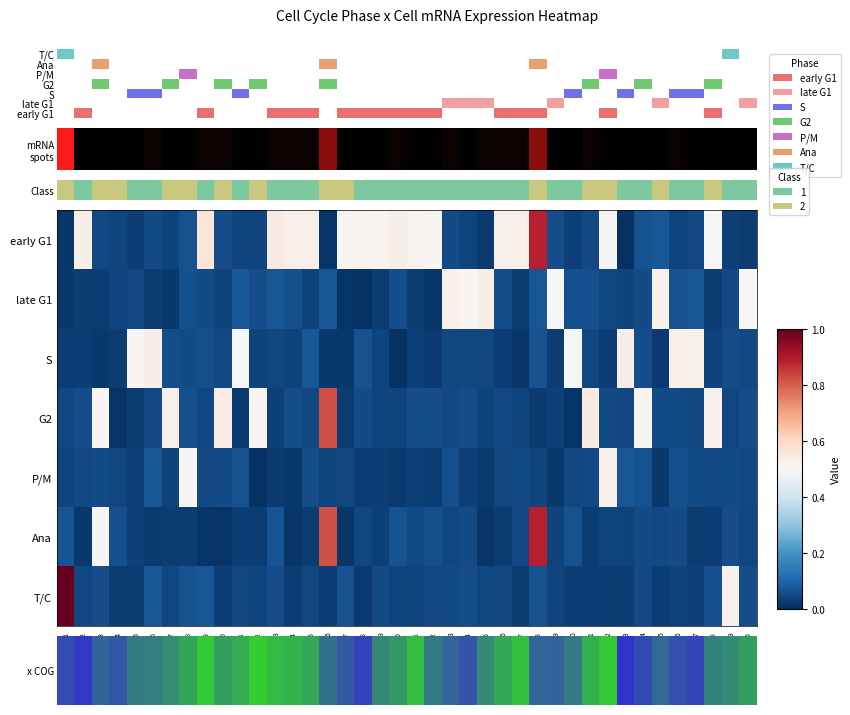

What is the total value across all series at cell_1?

1.2